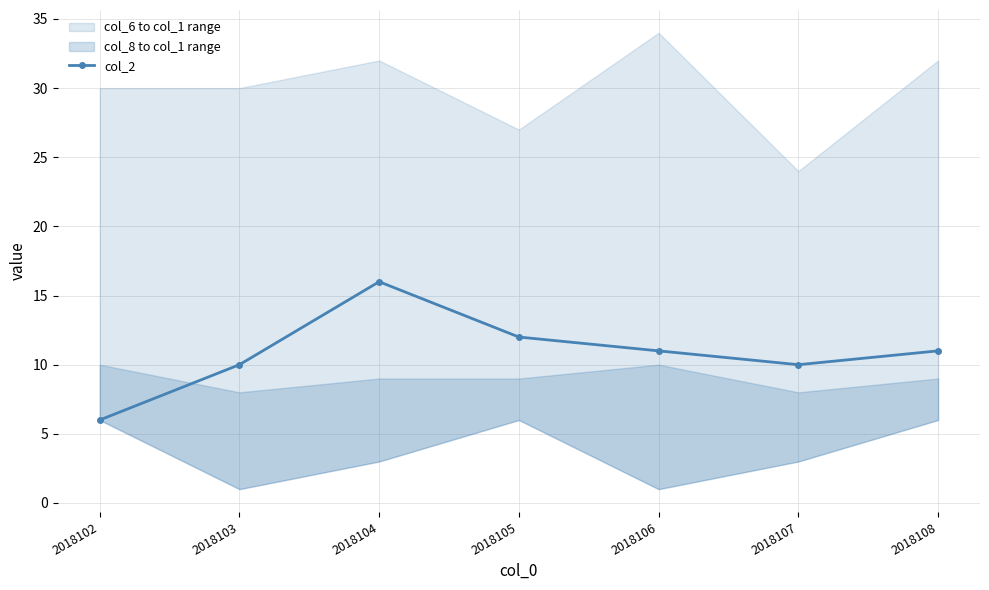

What is the sum of all values?

76